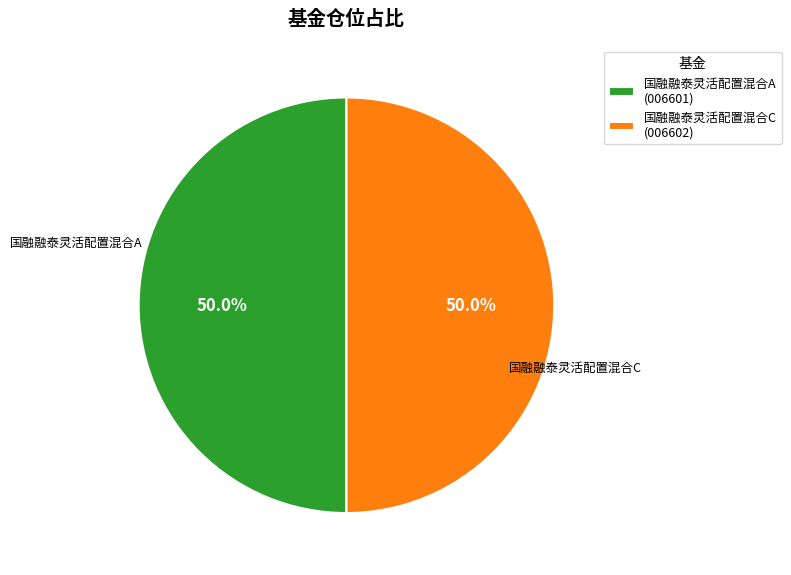

How many segments does this pie chart have?

2